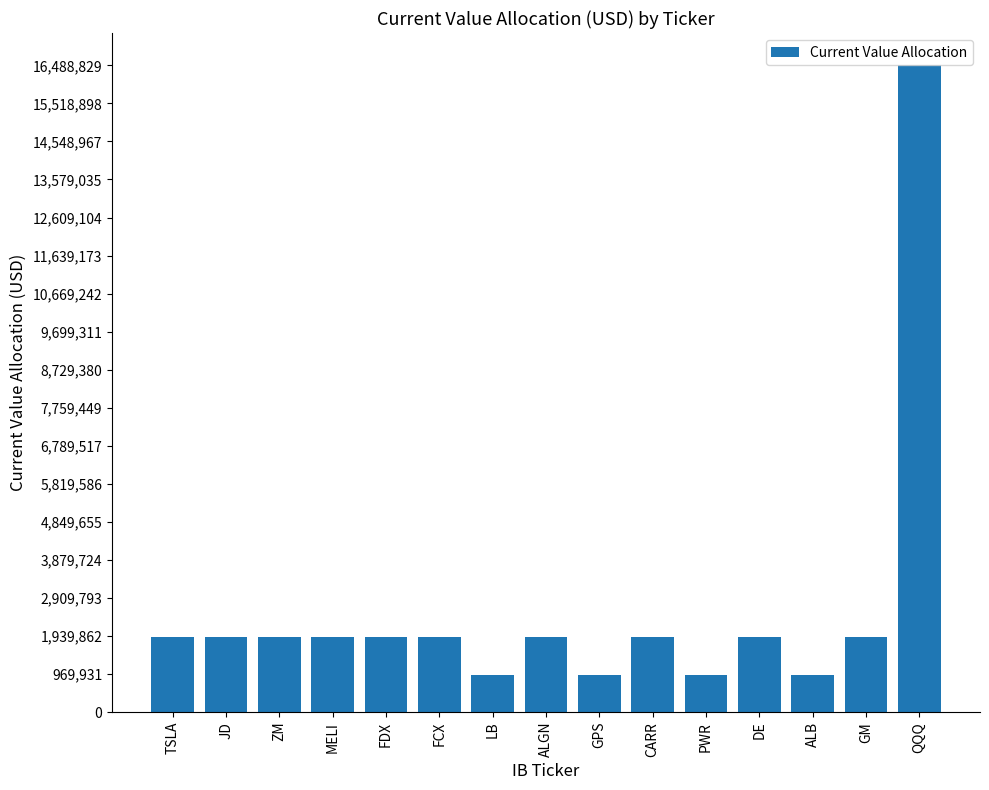

The value at FCX is 3213779.0. True or false?

False